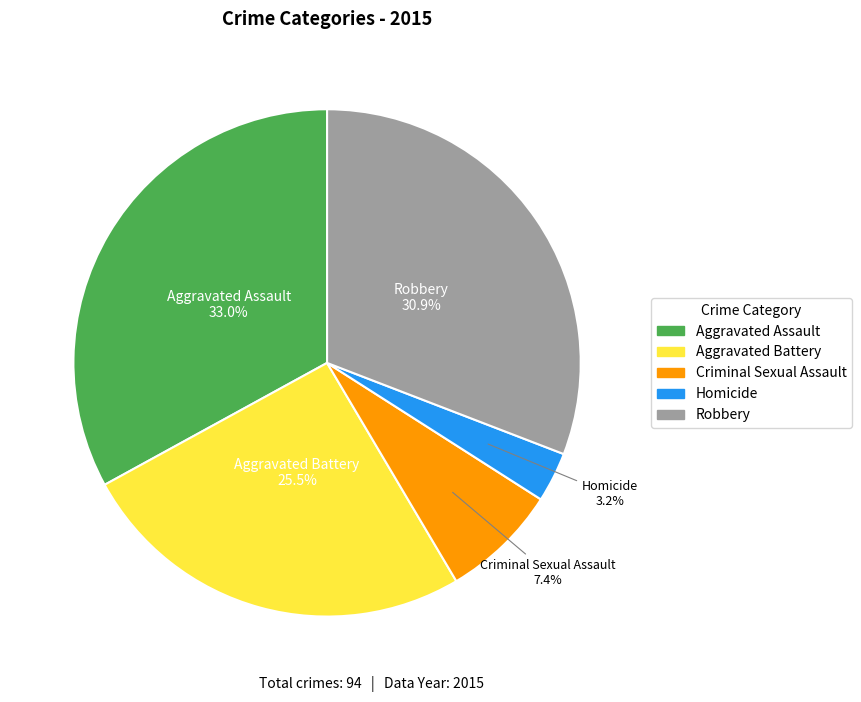

Which category has the biggest portion of the pie?

Aggravated Assault